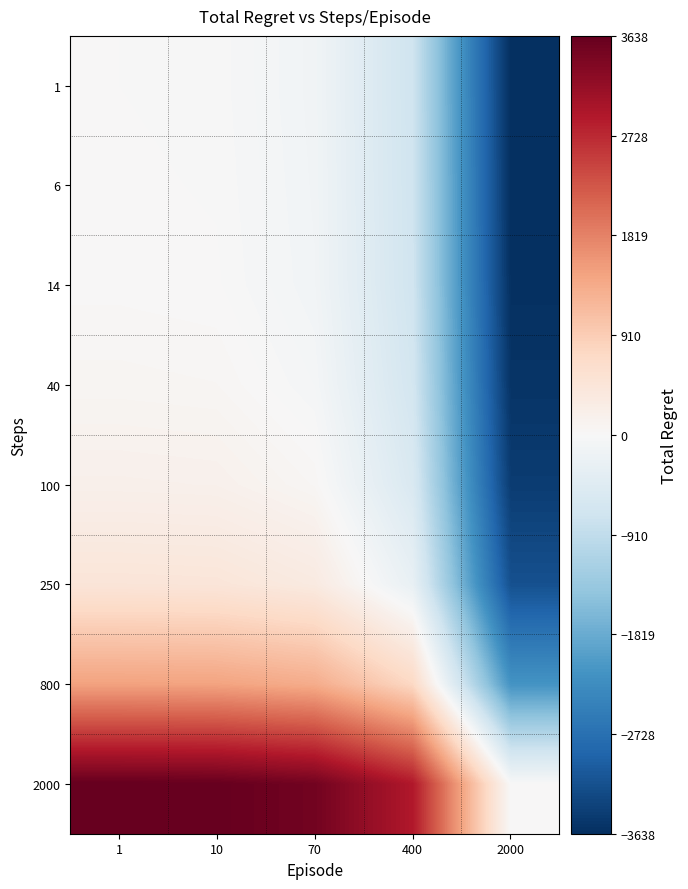

Rank the series at 400 from highest to lowest value.

2000, 800, 250, 100, 40, 14, 6, 1